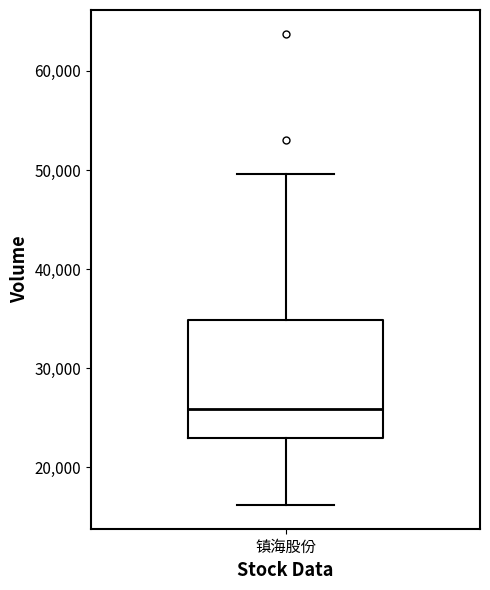

Transcribe this box plot: give where the median line is, the range the box spans, and where the two whiskers end, as read against the y-axis. The values are not printed on the chart, so give them approximately, as read against the axis.

median 26000, box 23000 to 35000, whiskers 16000 to 50000